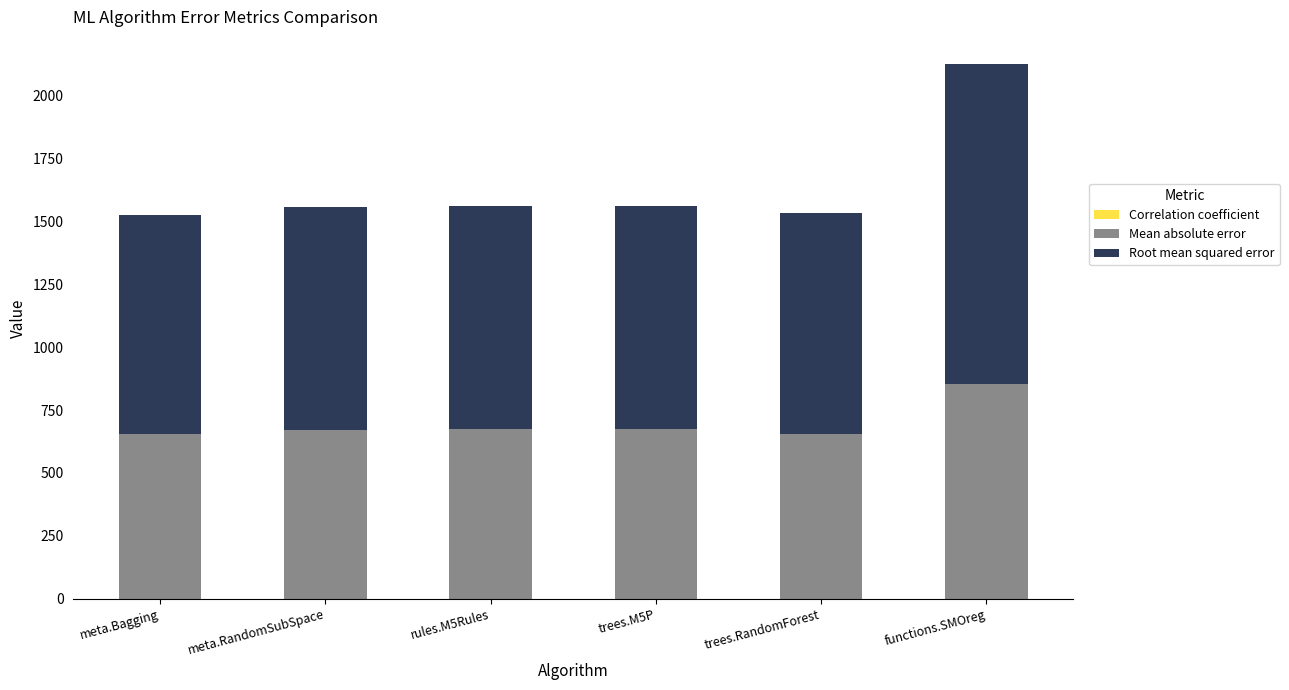

Are the bars grouped side by side (vs. stacked)?

No